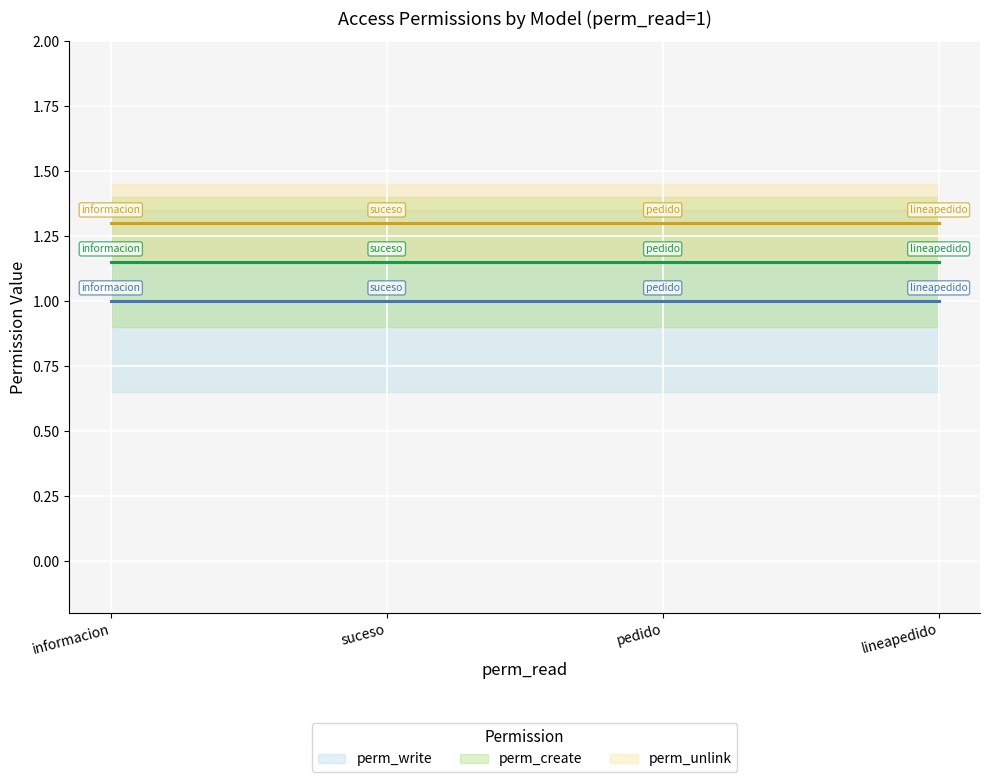

What are all the series names shown in the legend?

perm_write, perm_create, perm_unlink